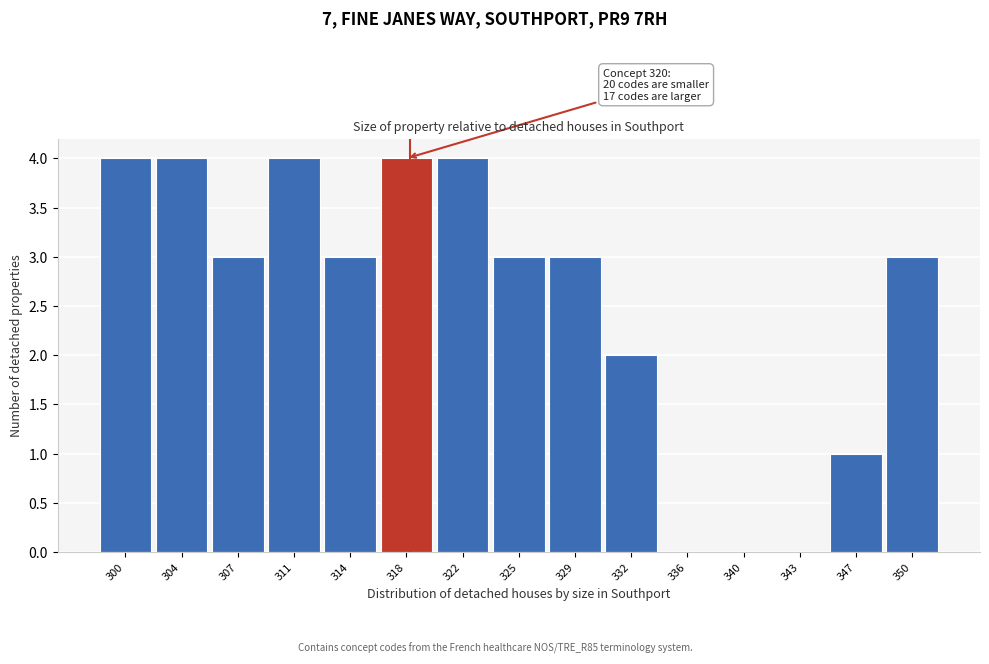

Reading left to right, list all the values displayed in this chart.

300=4	304=4	307=3	311=4	314=3	318=4	322=4	325=3	329=3	332=2	336=0	340=0	343=0	347=1	350=3